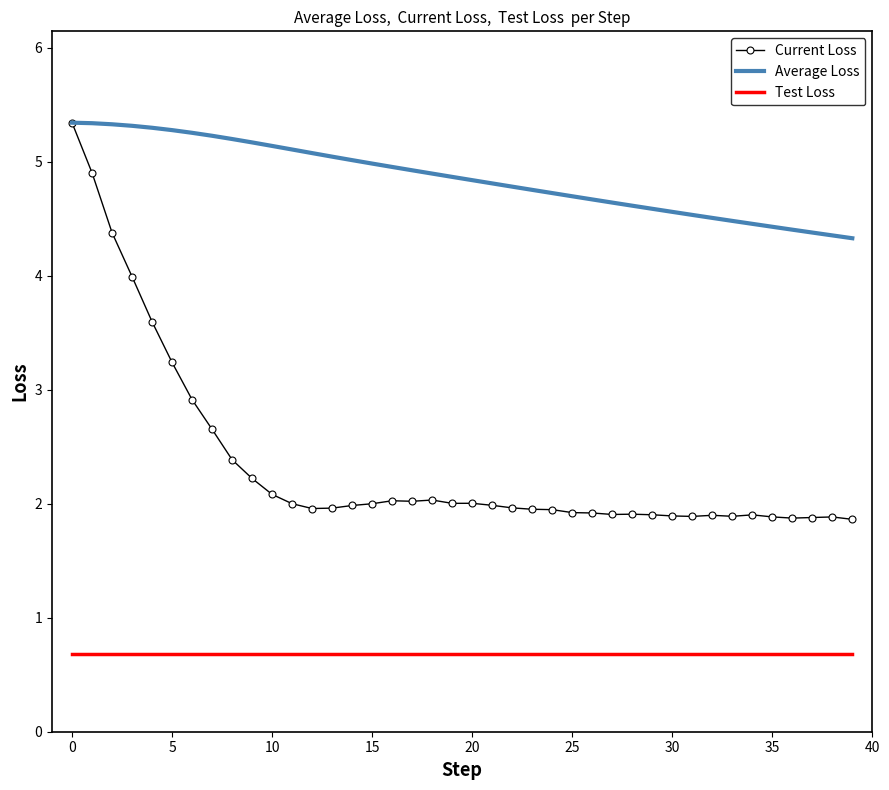

Which series has the largest range (max minus min)?

Current Loss